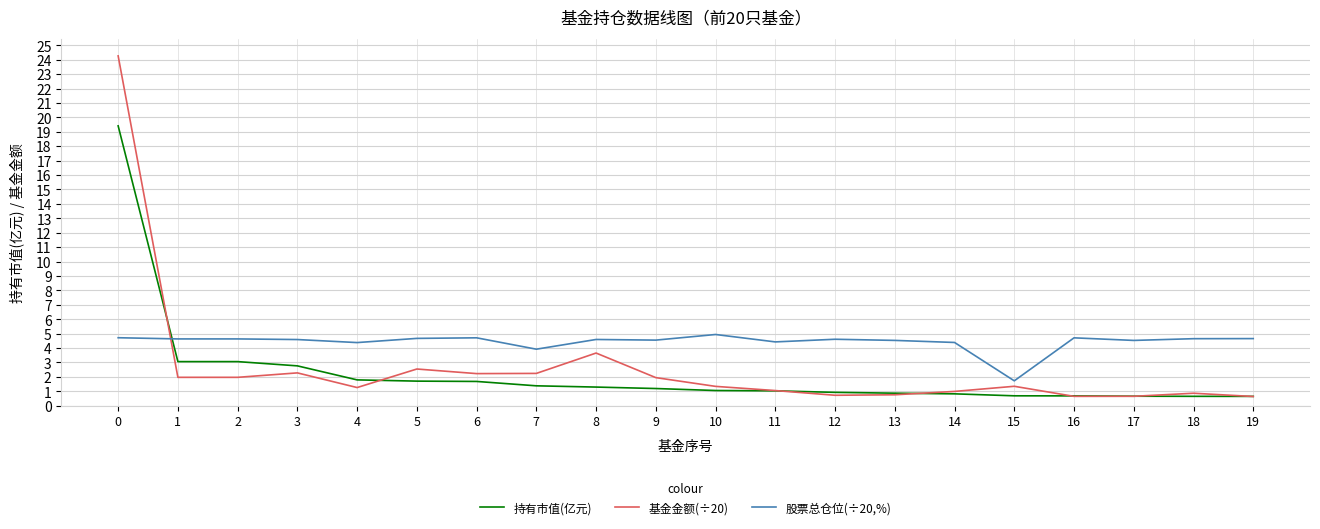

What is the sum of the 基金金额(÷20) values at 16 and 13?

1.4